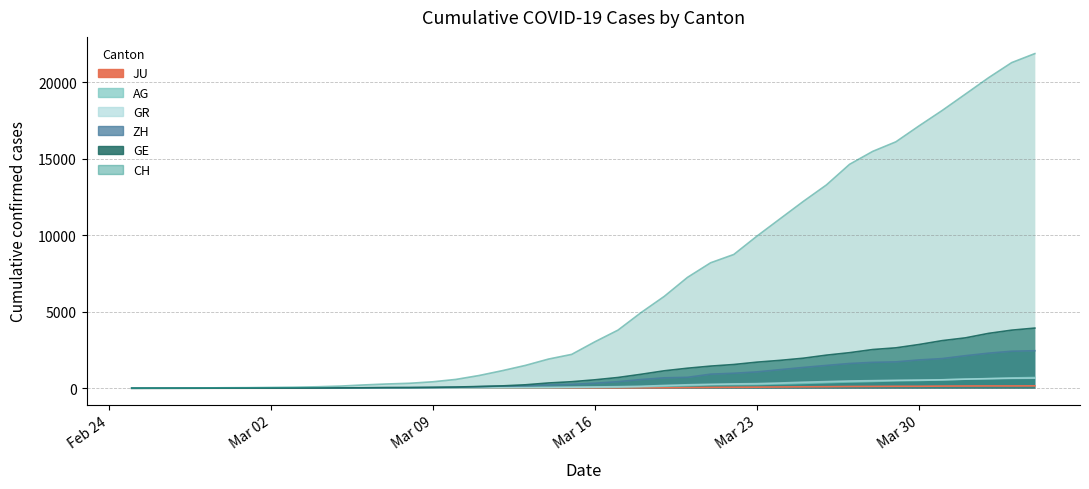

Which series has the largest range (max minus min)?

CH